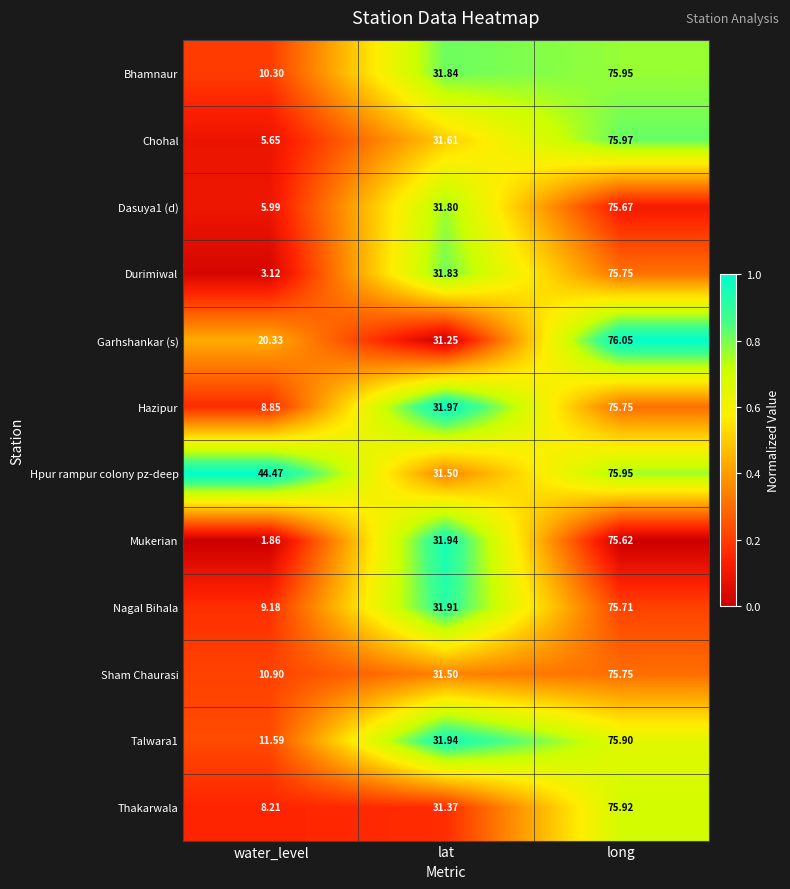

Which series changed the most between lat and long?

Garhshankar (s)